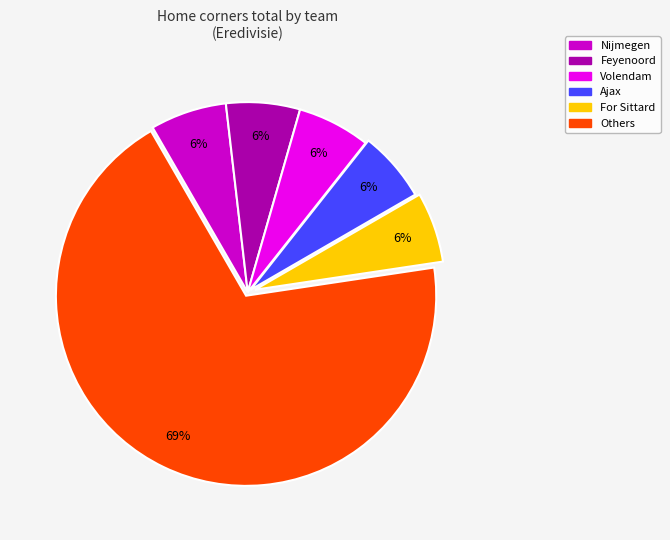

Is there a majority slice in this chart?

Yes